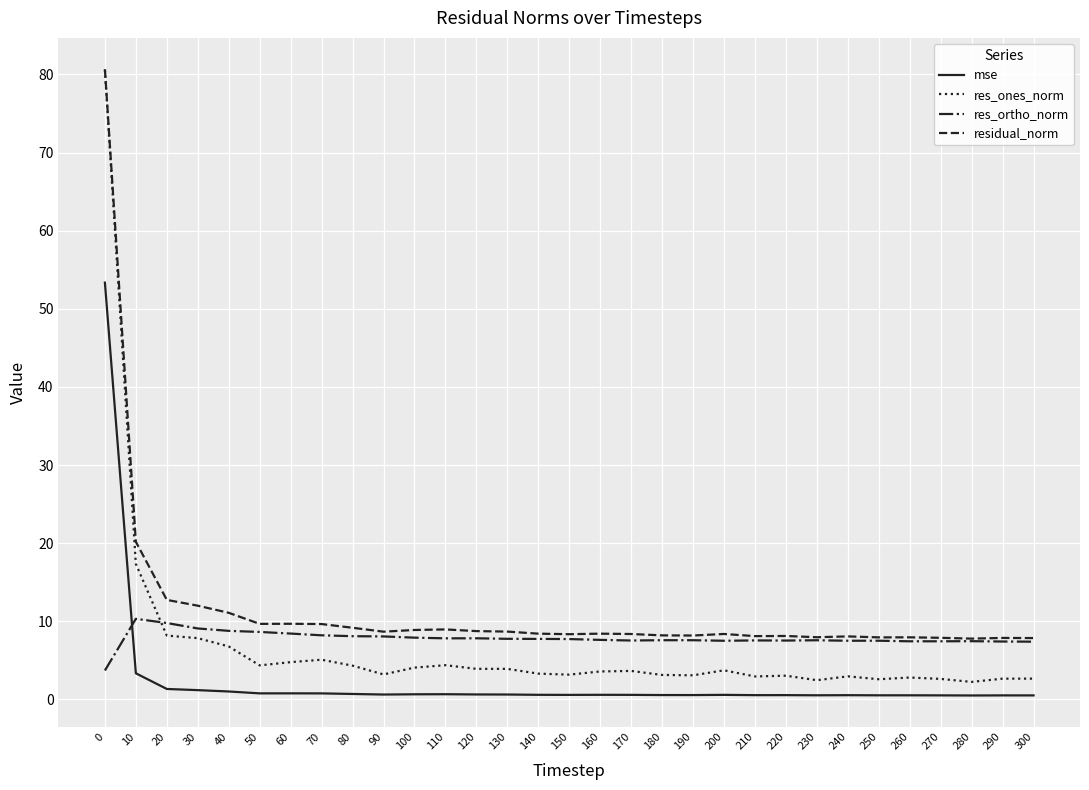

What is the highest value of the residual_norm series?

80.7